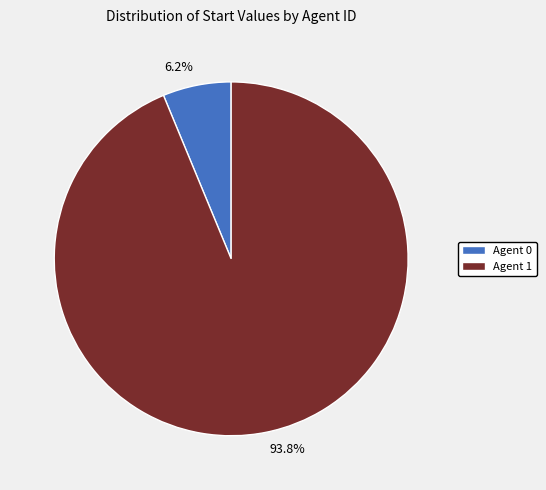

Is there any slice that represents more than half of the pie?

Yes